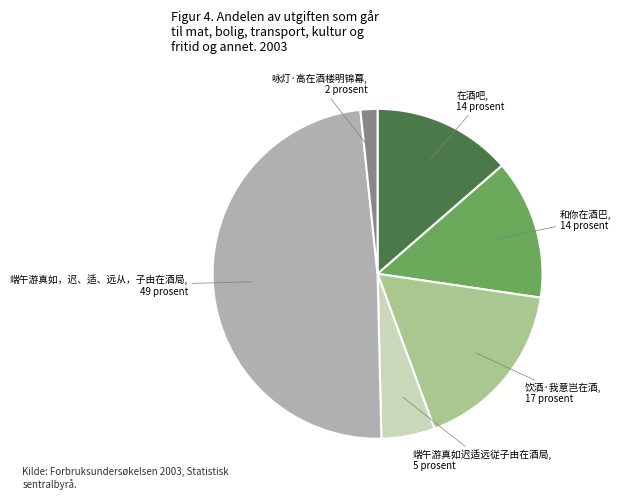

Count the number of slices in the pie.

6